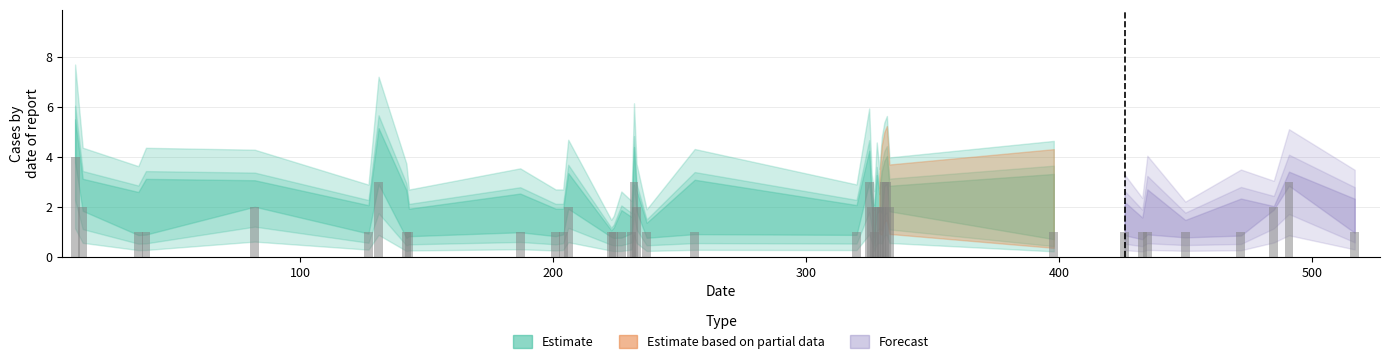

What is the difference between the maximum and minimum values?

3